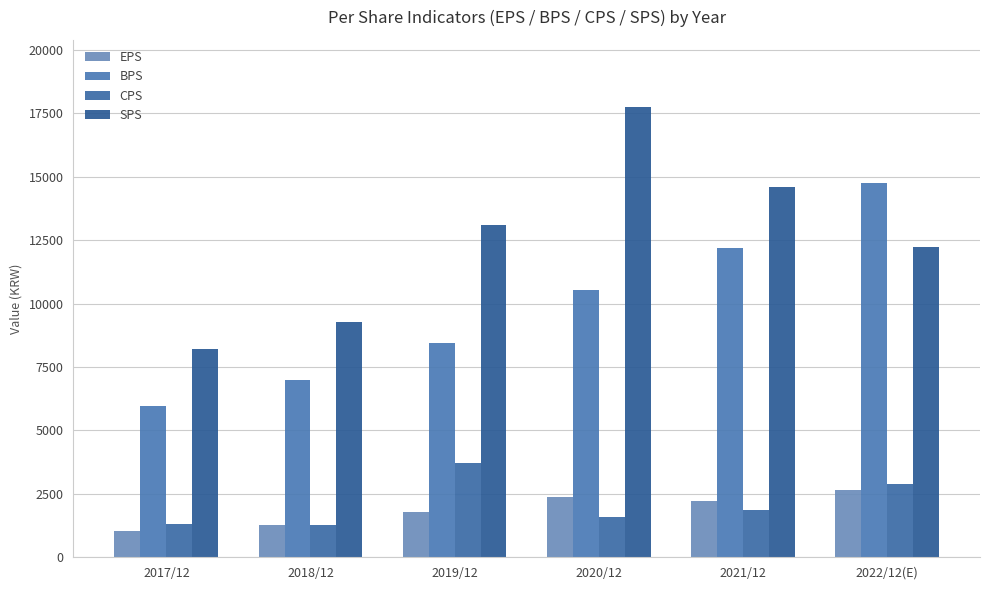

Is it true that SPS equals 5405 at 2021/12?

False